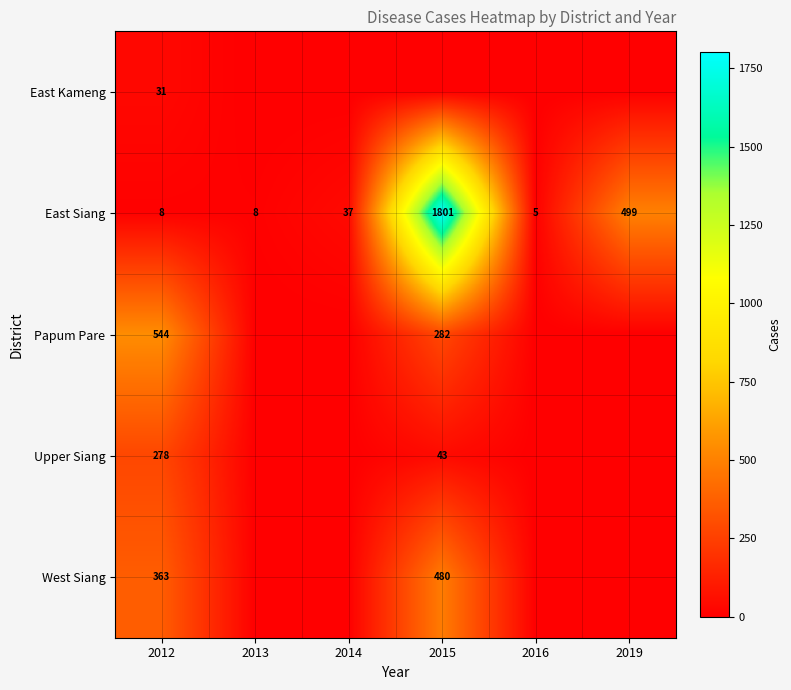

Is it true that West Siang equals 184 at 2012?

False